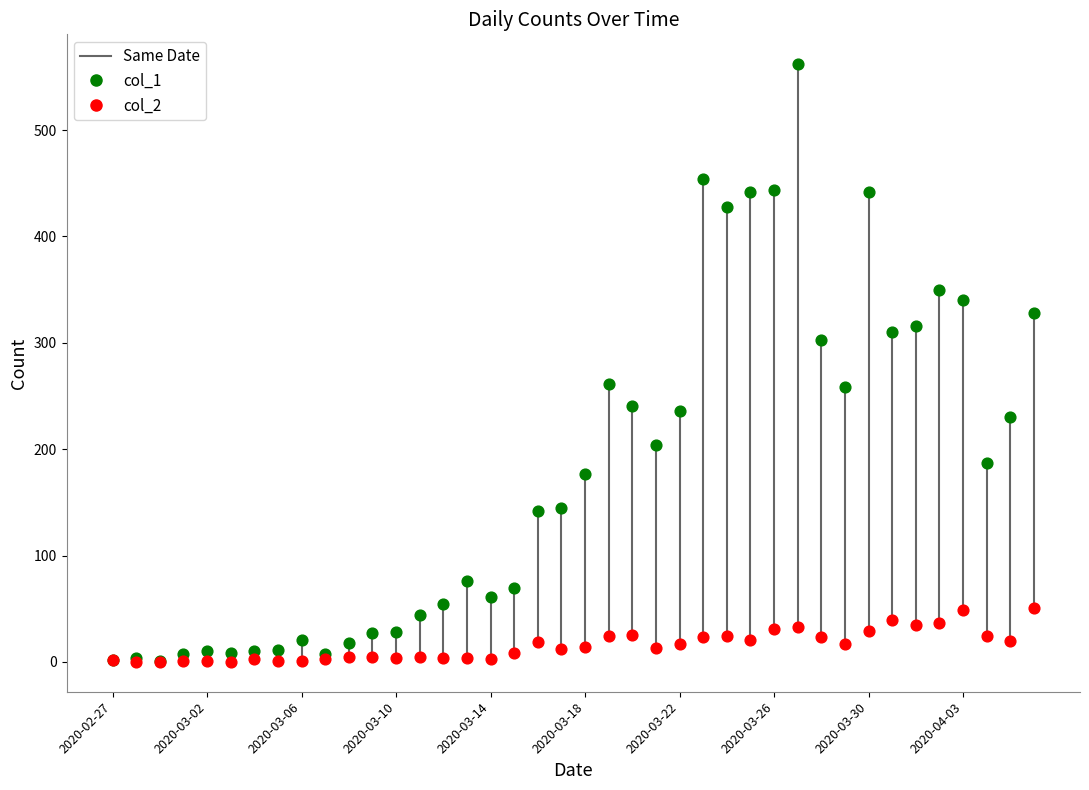

Which series has the widest spread of Y values?

col_1